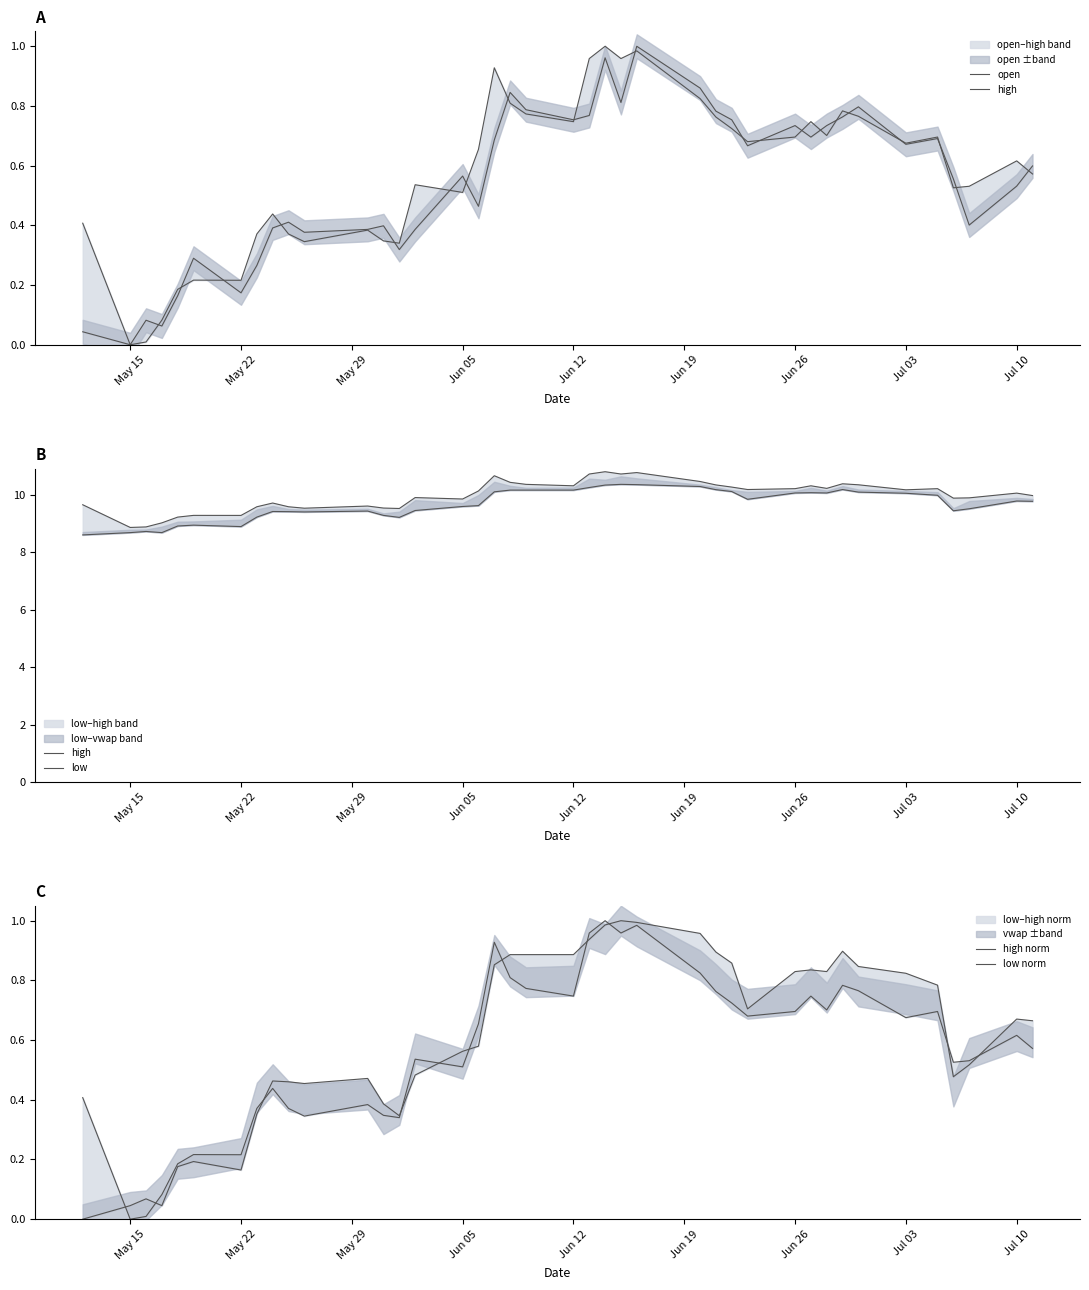

What is the difference between the second highest and minimum values in the high series?

1.9